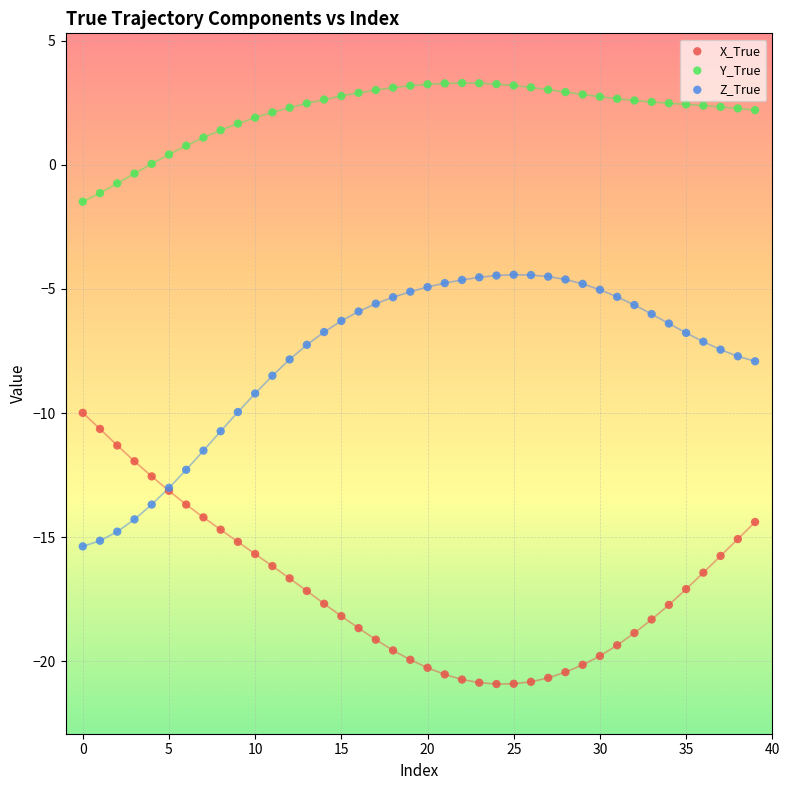

Which series contains the lowest Y value?

X_True